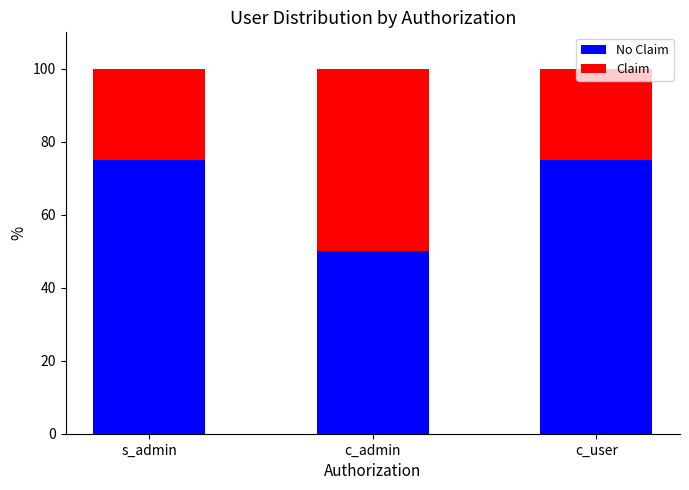

What is the total value across all series at c_admin?

100